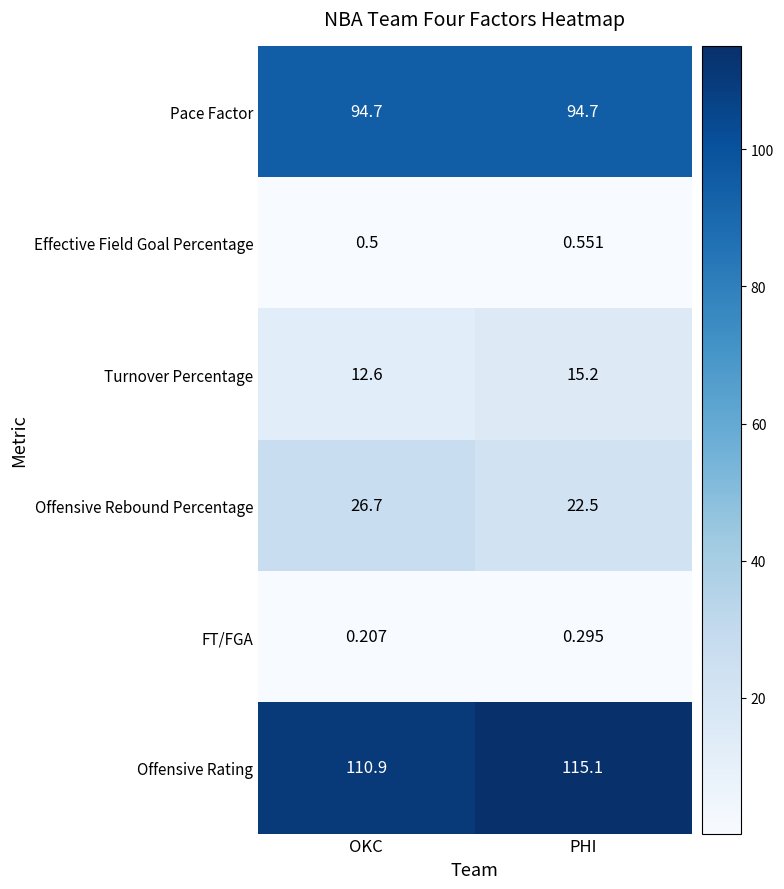

Which series has the largest total across all categories?

Offensive Rating